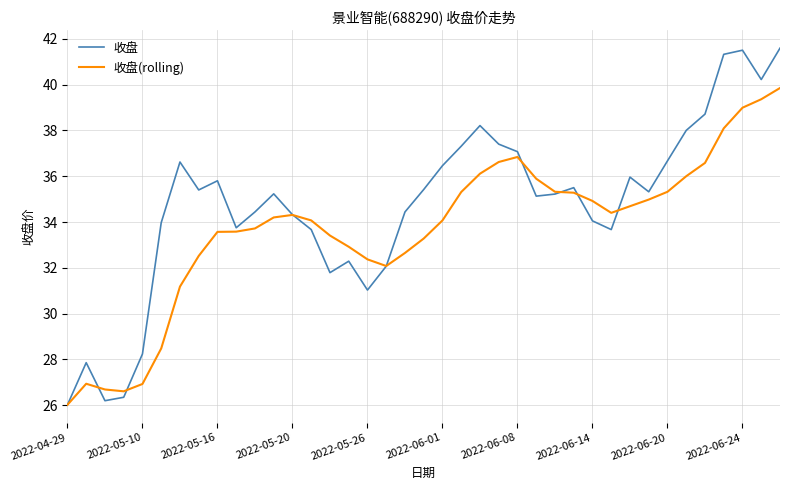

Which series has the largest range (max minus min)?

收盘